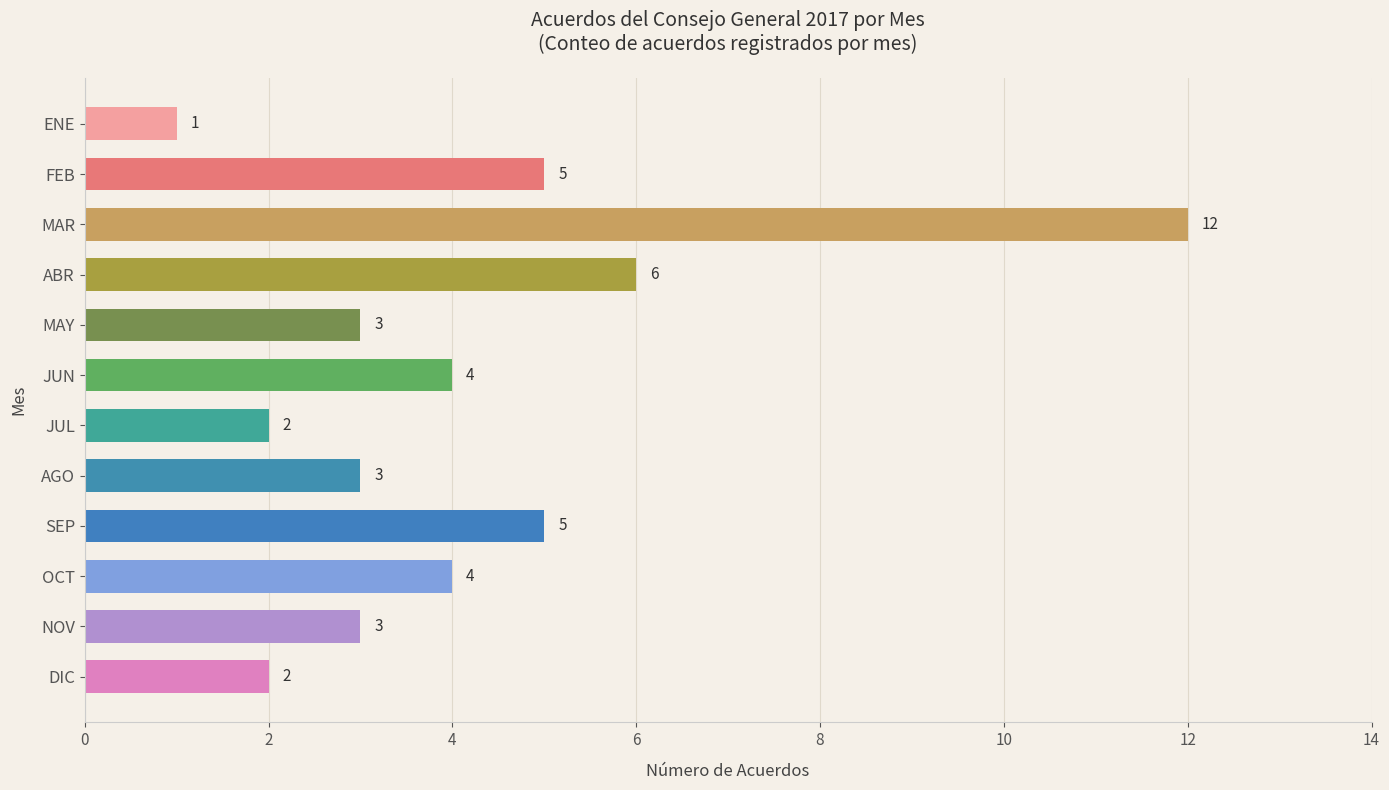

The chart shows a value of 2 at DIC. True or false?

True